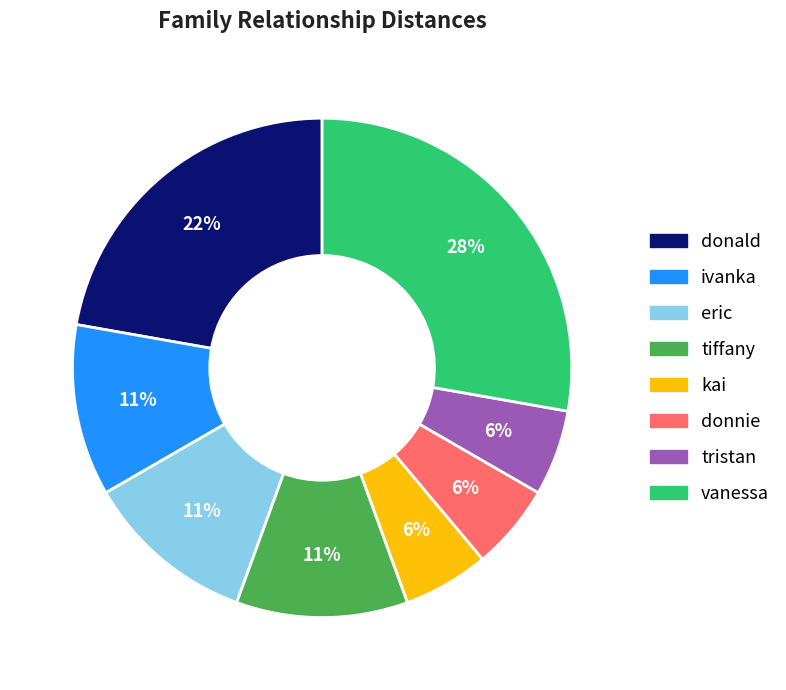

To the nearest percent, what is the difference between the largest and smallest slice percentages?

22%